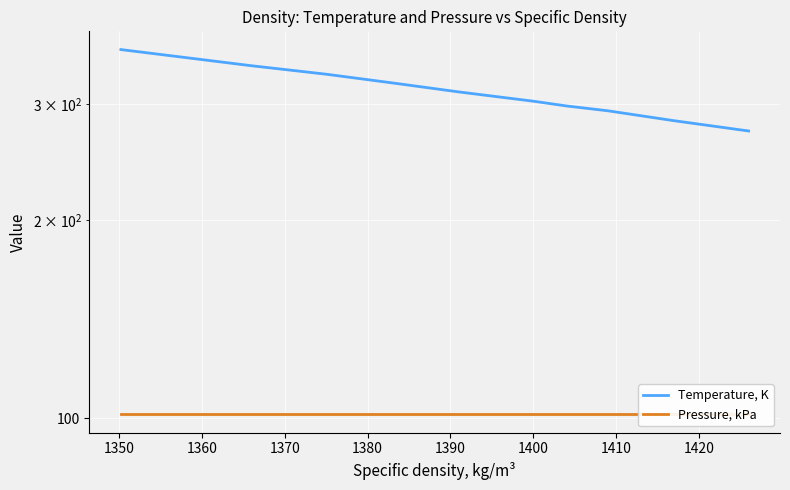

What are all the series names shown in the legend?

Temperature, K, Pressure, kPa